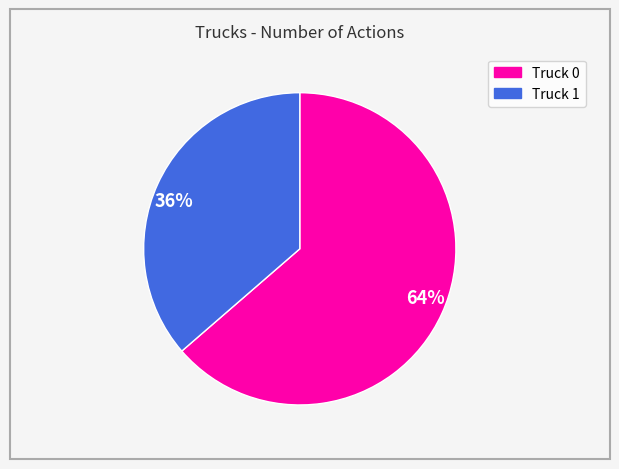

The 64% slice represents 64% of the pie. True or false?

True